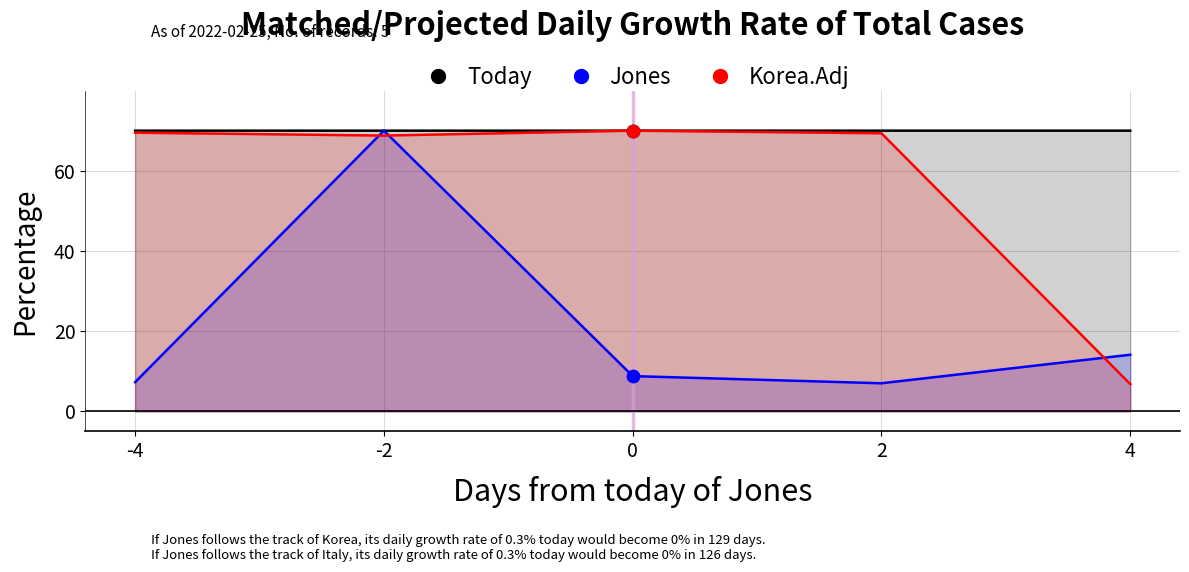

What is the total value across all series at 2?

146.3